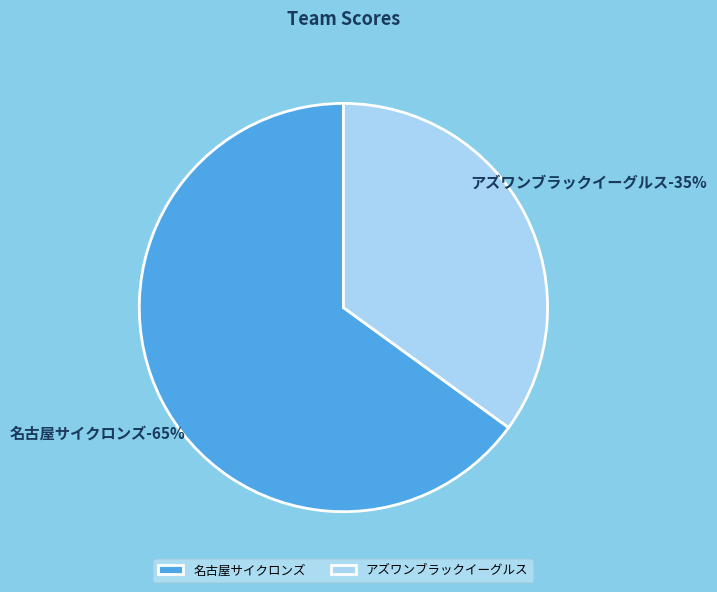

Is there a majority slice in this chart?

Yes